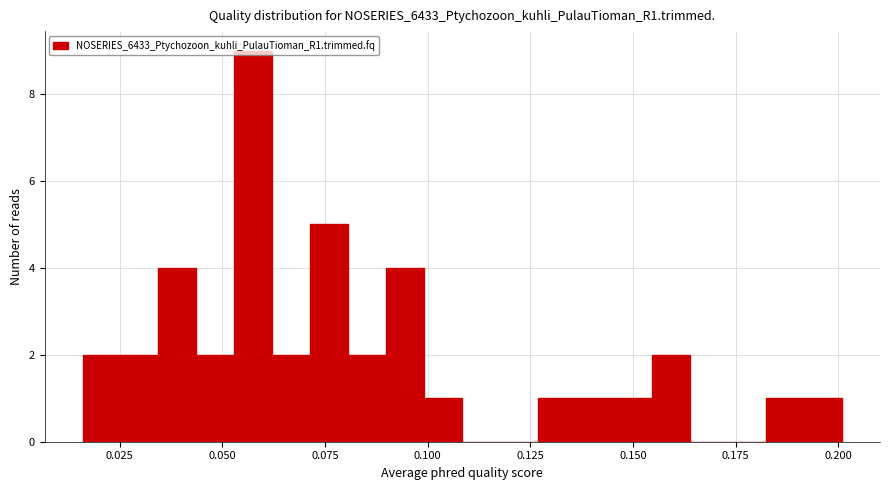

Around what value on the x-axis is the tallest bar? Give the approximate position of its centre, as read against the axis.

0.060